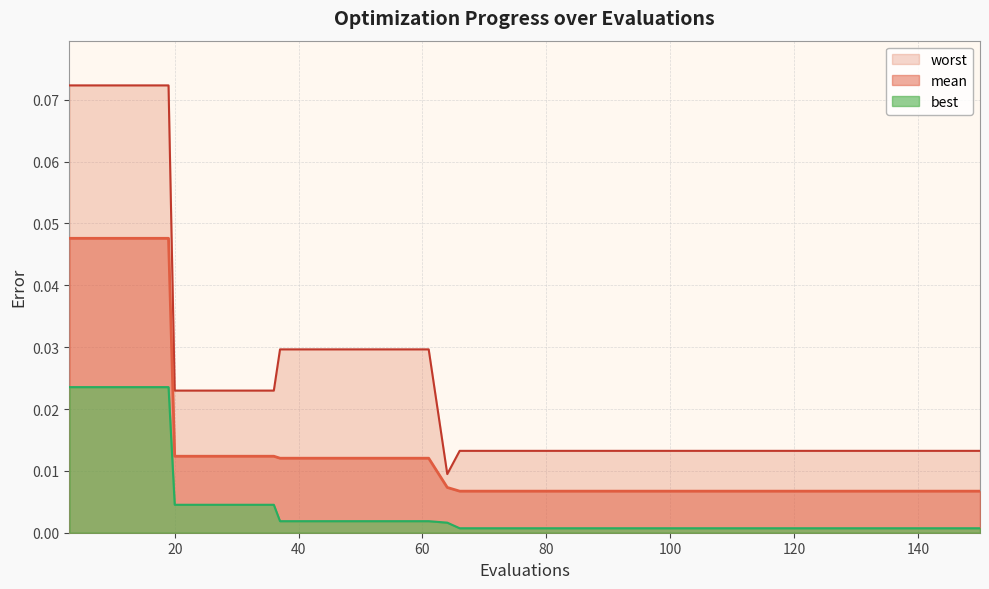

Is the value of worst at 20 greater than the value of best at 28?

Yes